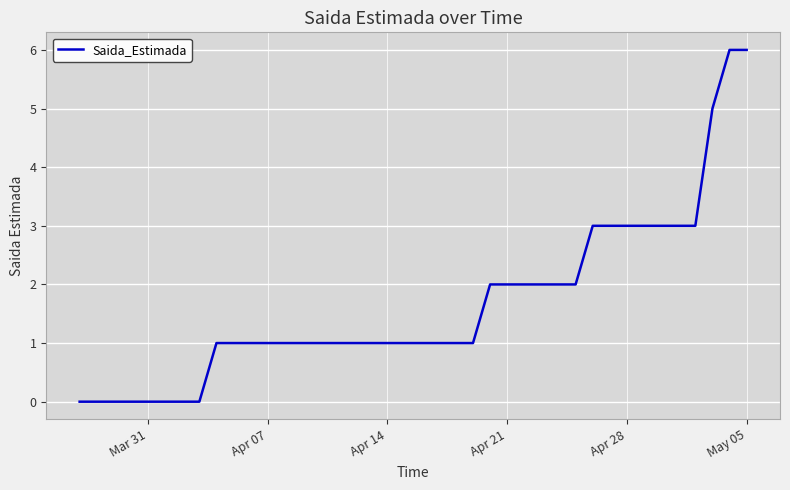

How many lines are shown in the chart?

1